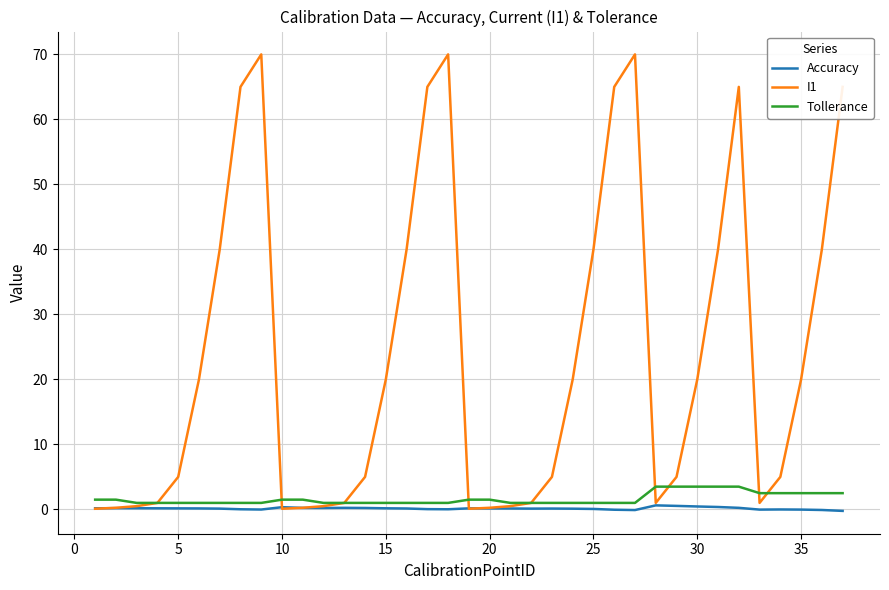

What is the difference between the maximum and minimum values in the I1 series?

69.9